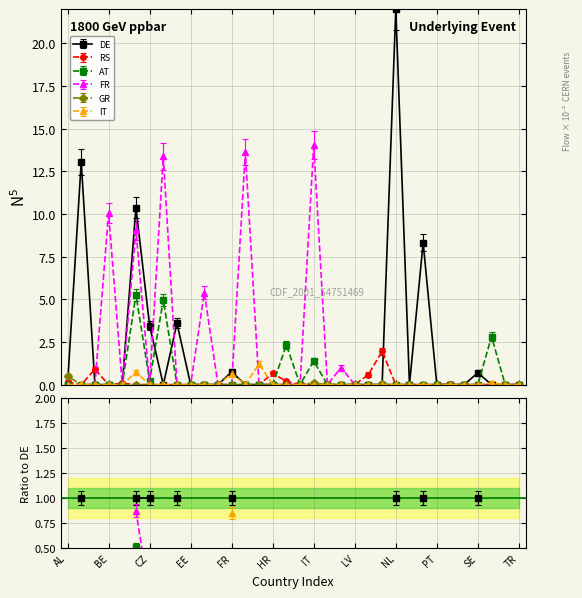

Which has a higher value, BA or LT?

BA